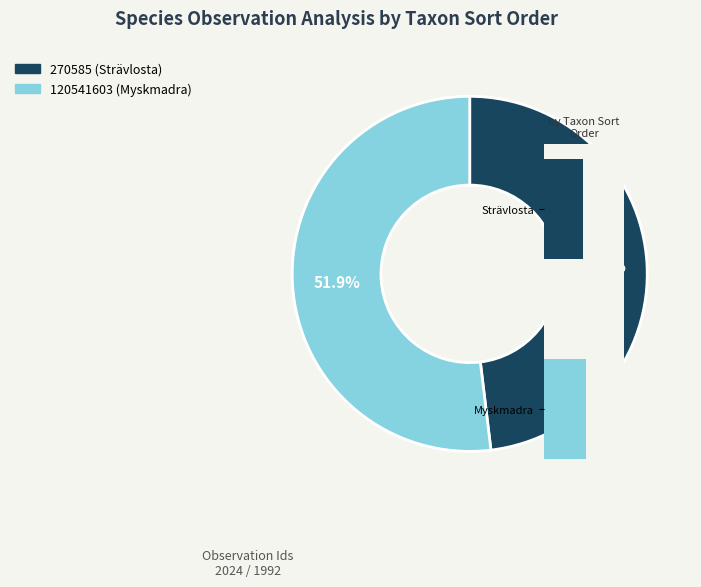

To the nearest percent, what percentage of the pie is 120541603?

52%